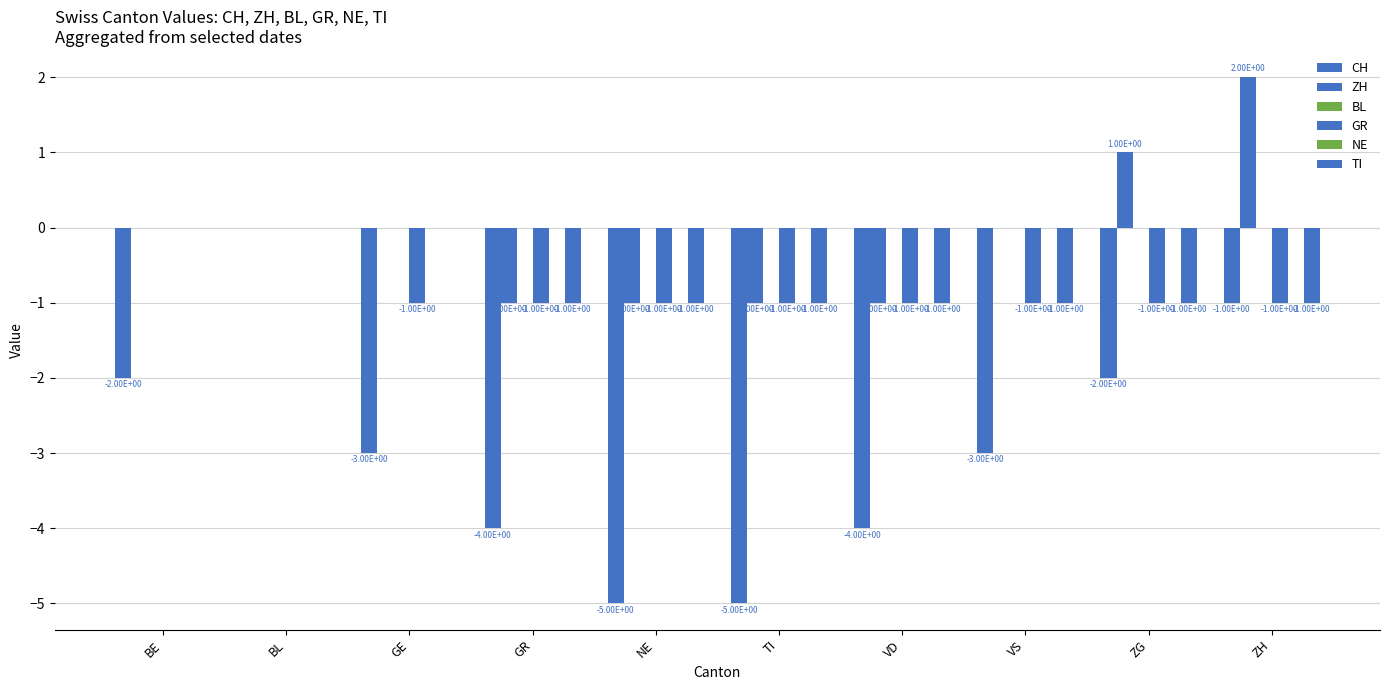

Which series changed the most between TI and VD?

CH